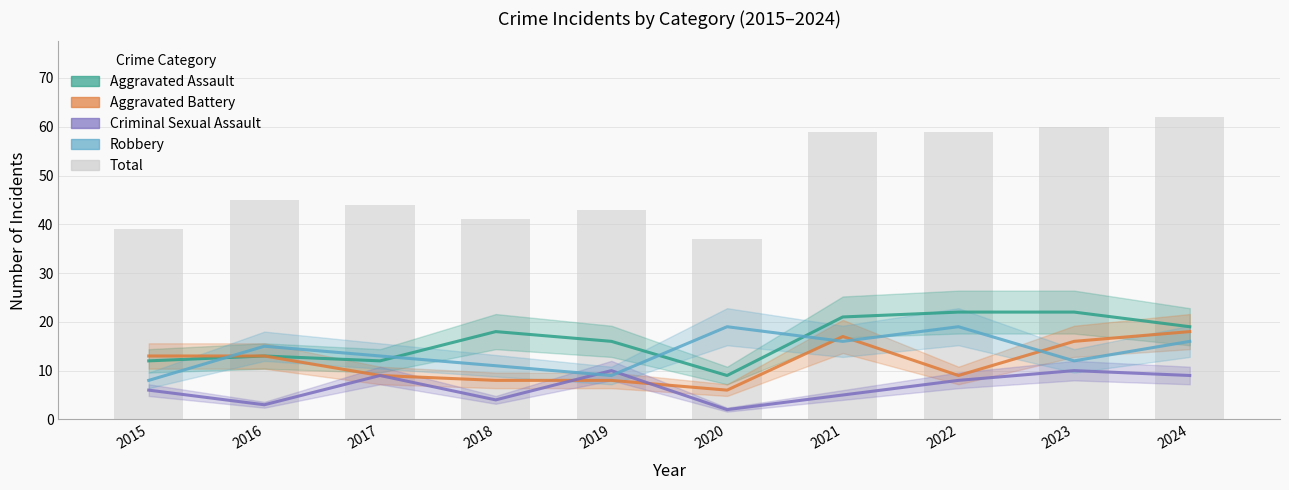

Which has a higher value, 2021 or 2020?

2021